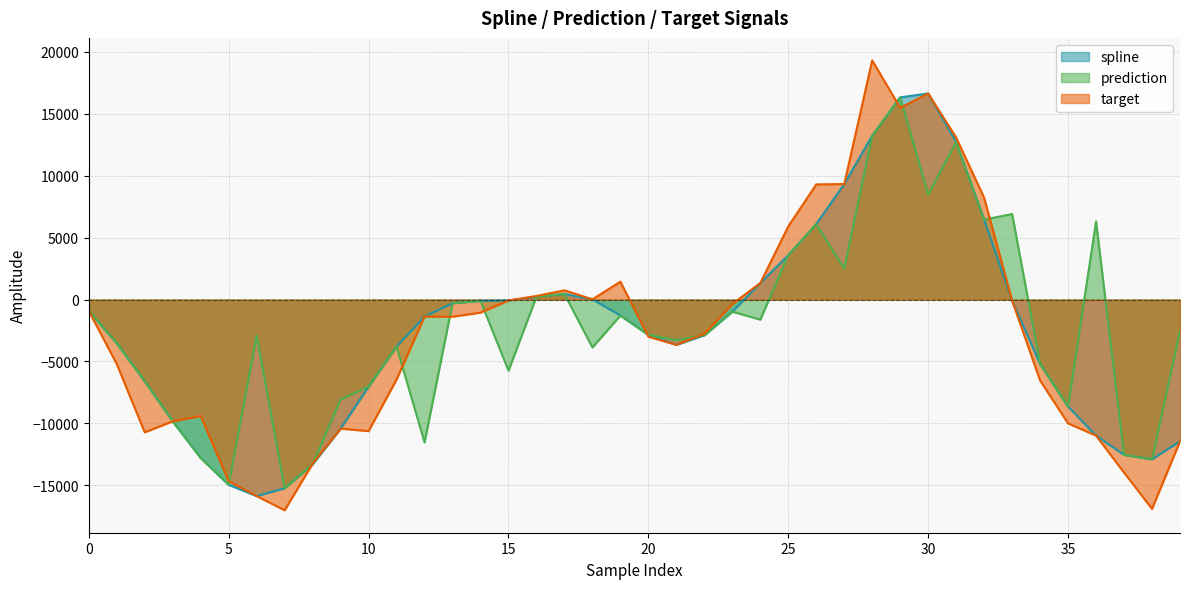

What is the difference between the maximum and second lowest values in the prediction series?

31301.7